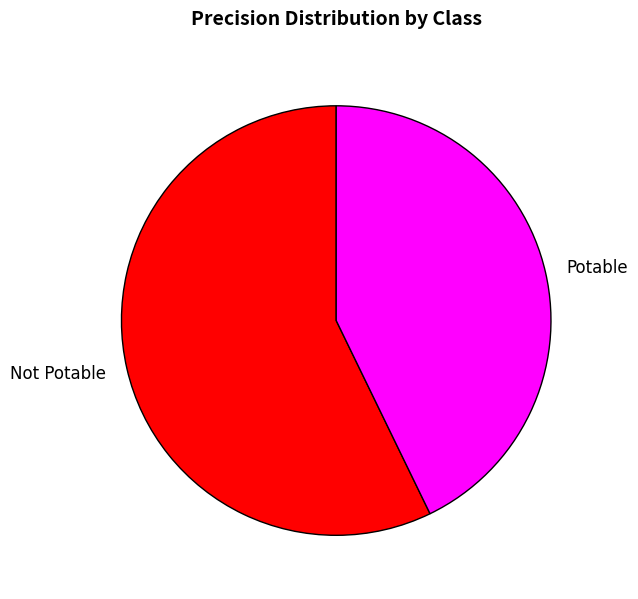

Between Potable and Not Potable, which is larger?

Not Potable